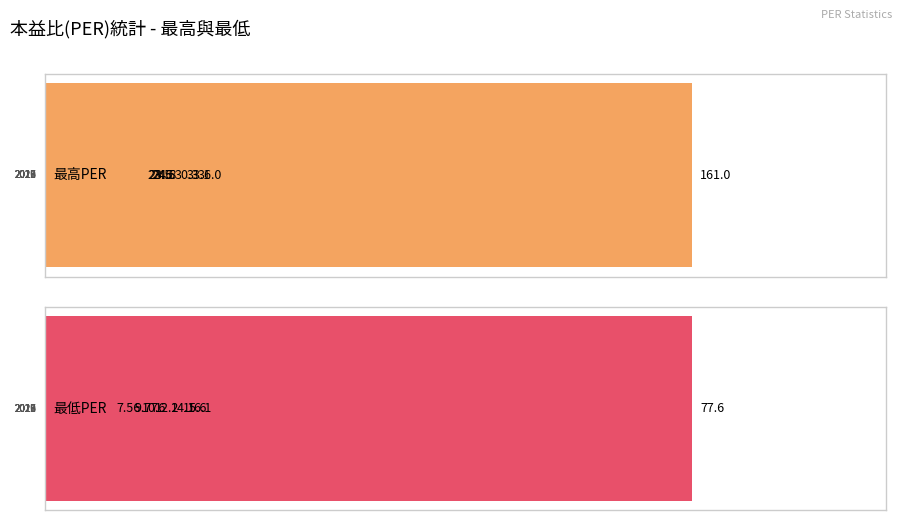

What is the highest value of the 最低PER series?

77.6